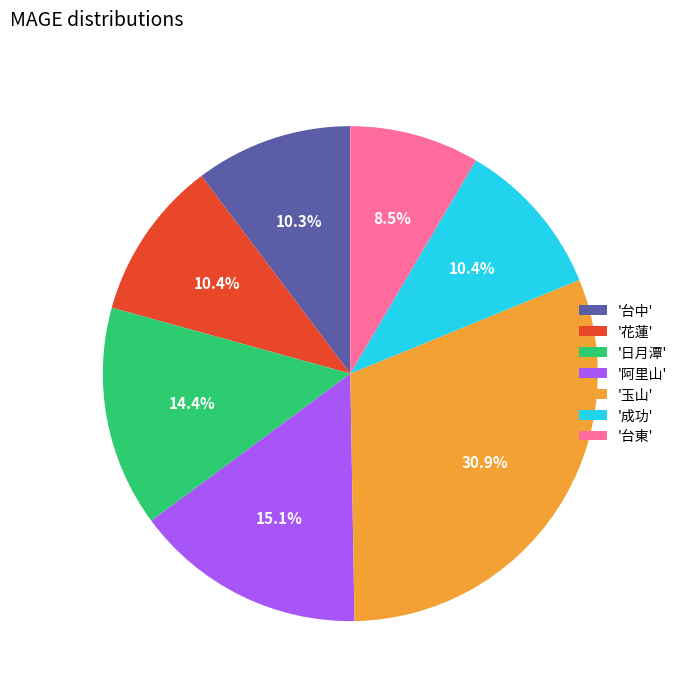

What is the total percentage of '台東' and '玉山'?

39.4%